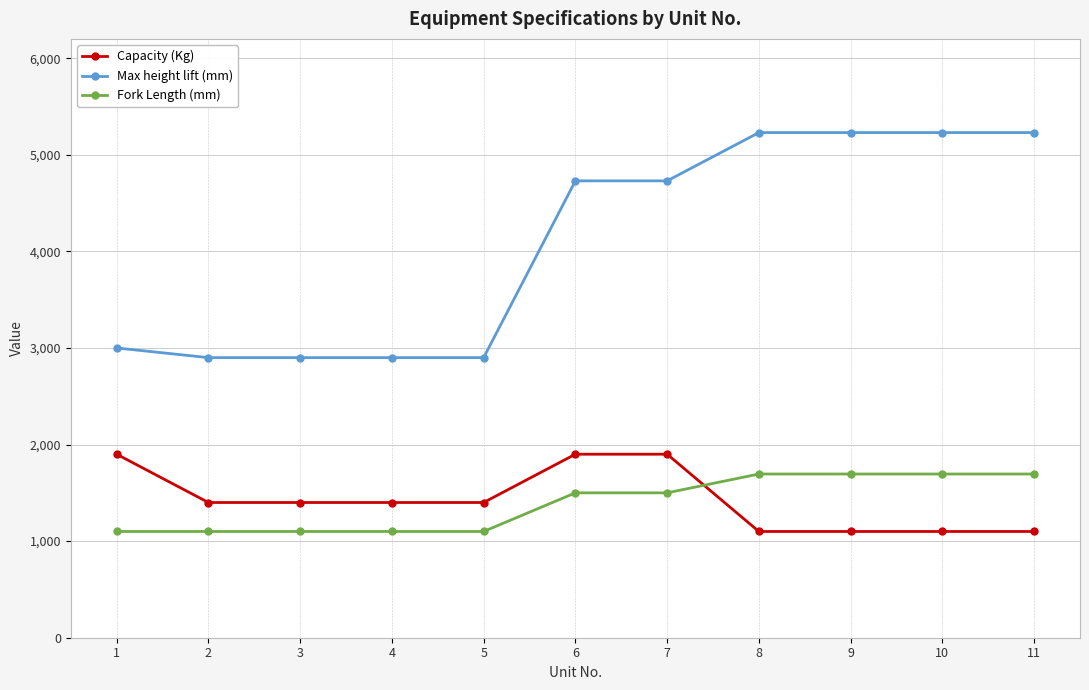

What is the greatest value displayed?

5230